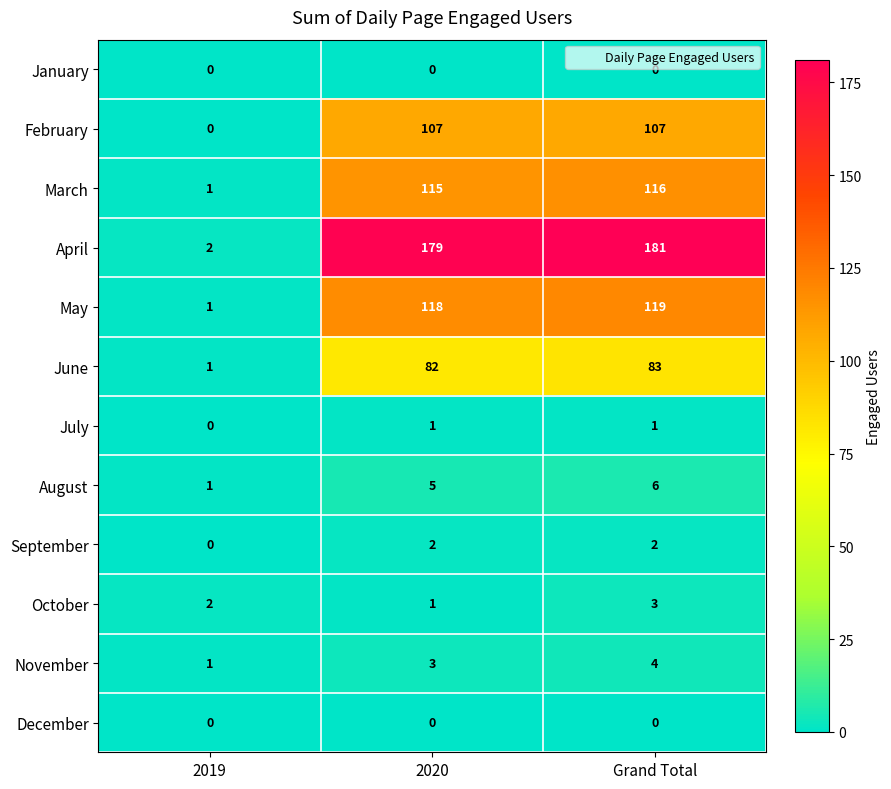

How many series are shown in this chart?

12